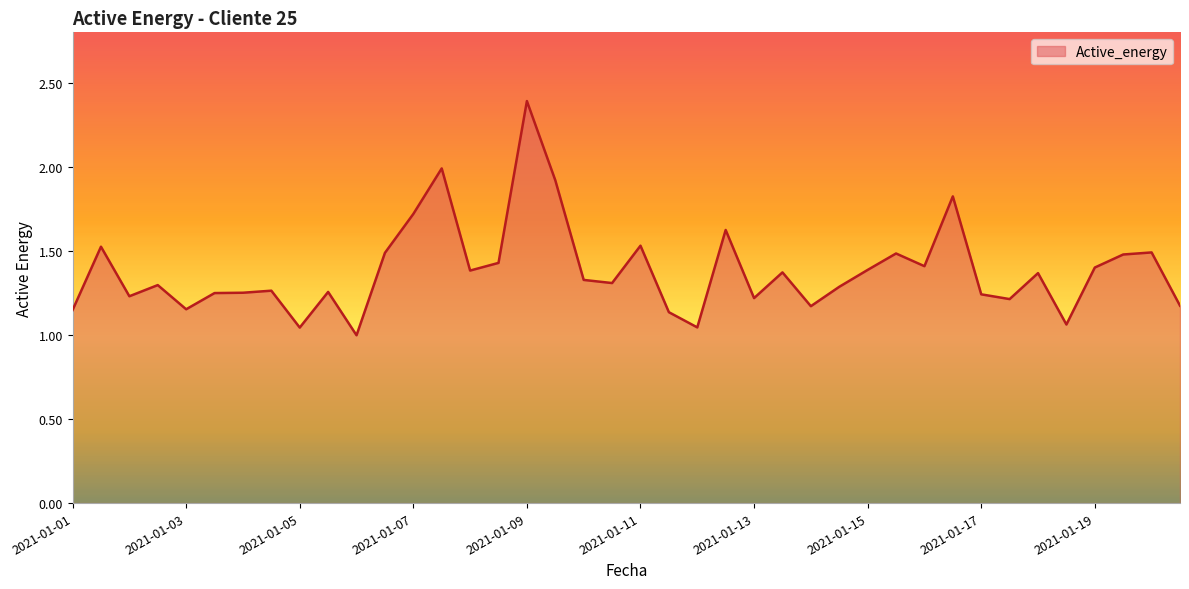

What is the maximum value shown in the chart?

2.4